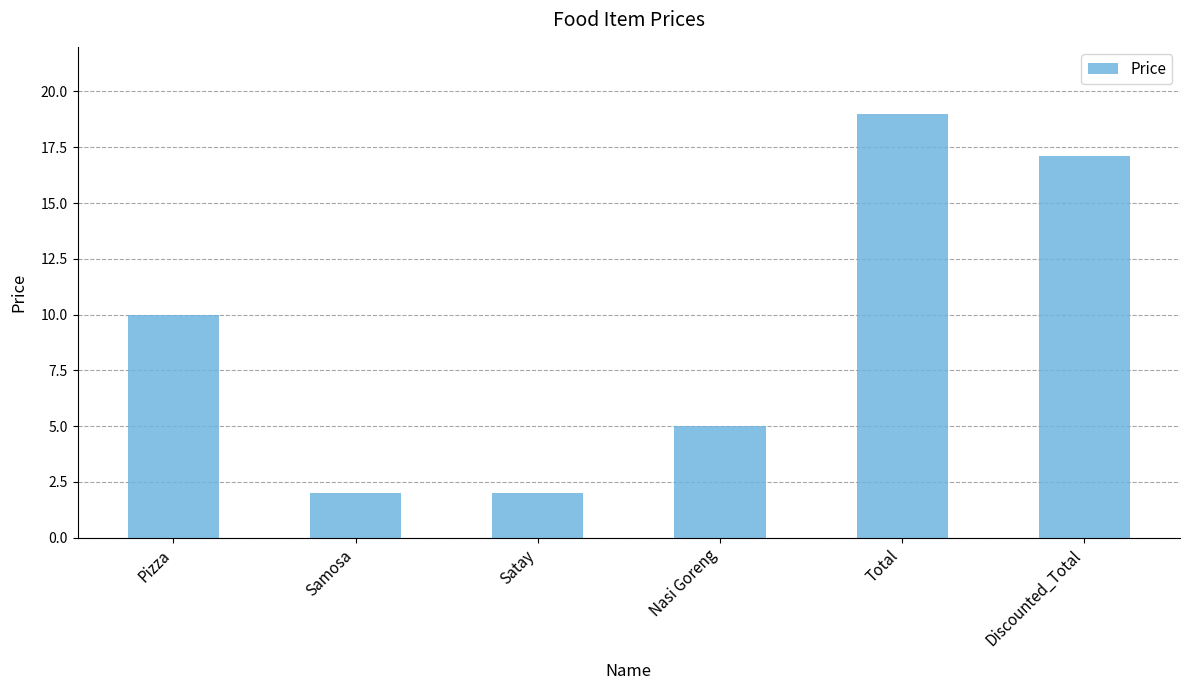

True or false: the data shows 13.9 at Pizza.

False